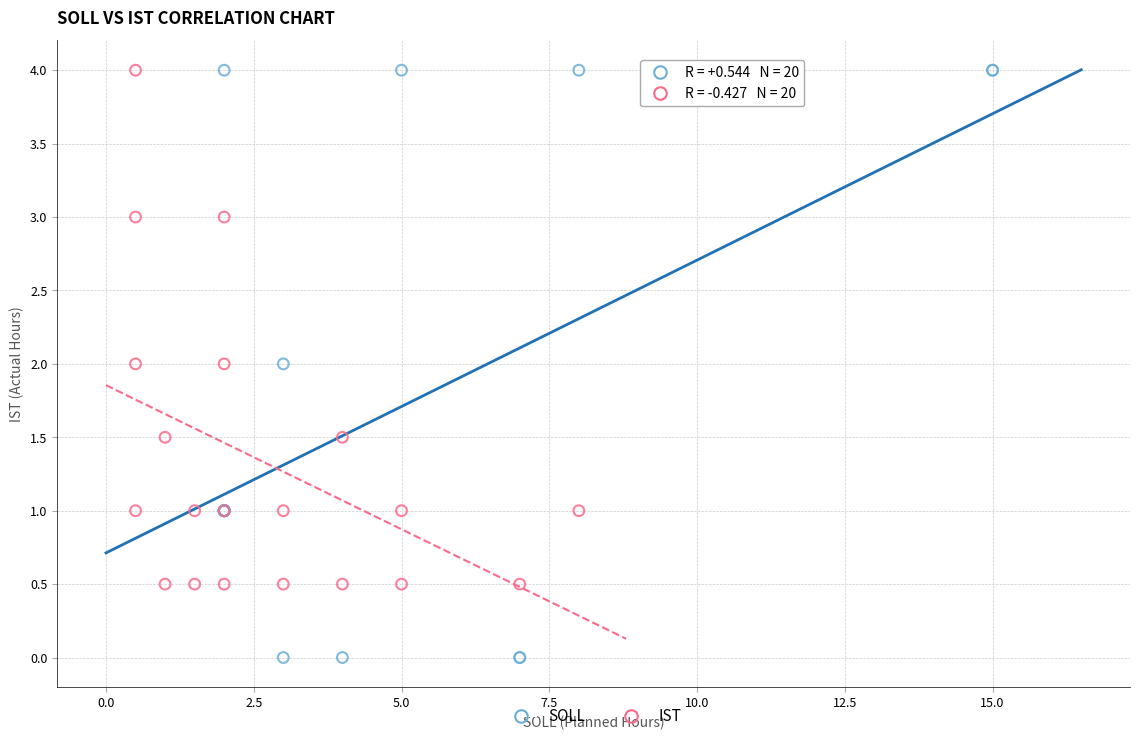

What are all the series names shown in the legend?

SOLL, IST